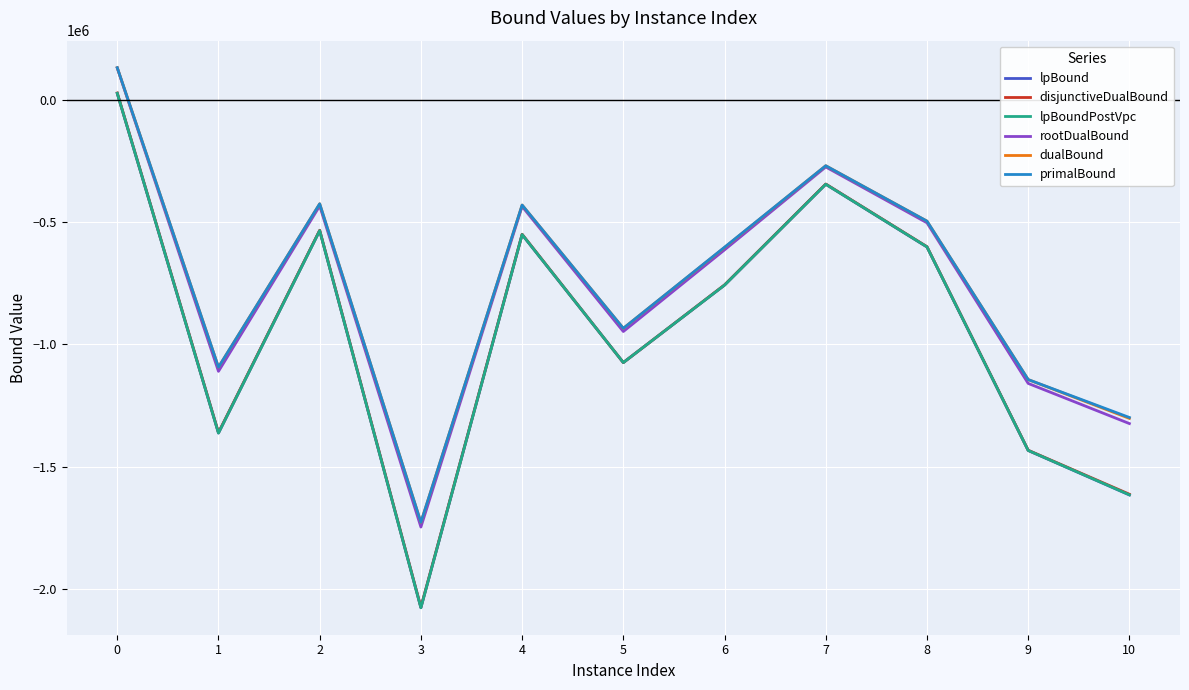

How many negative values does the disjunctiveDualBound series have?

10